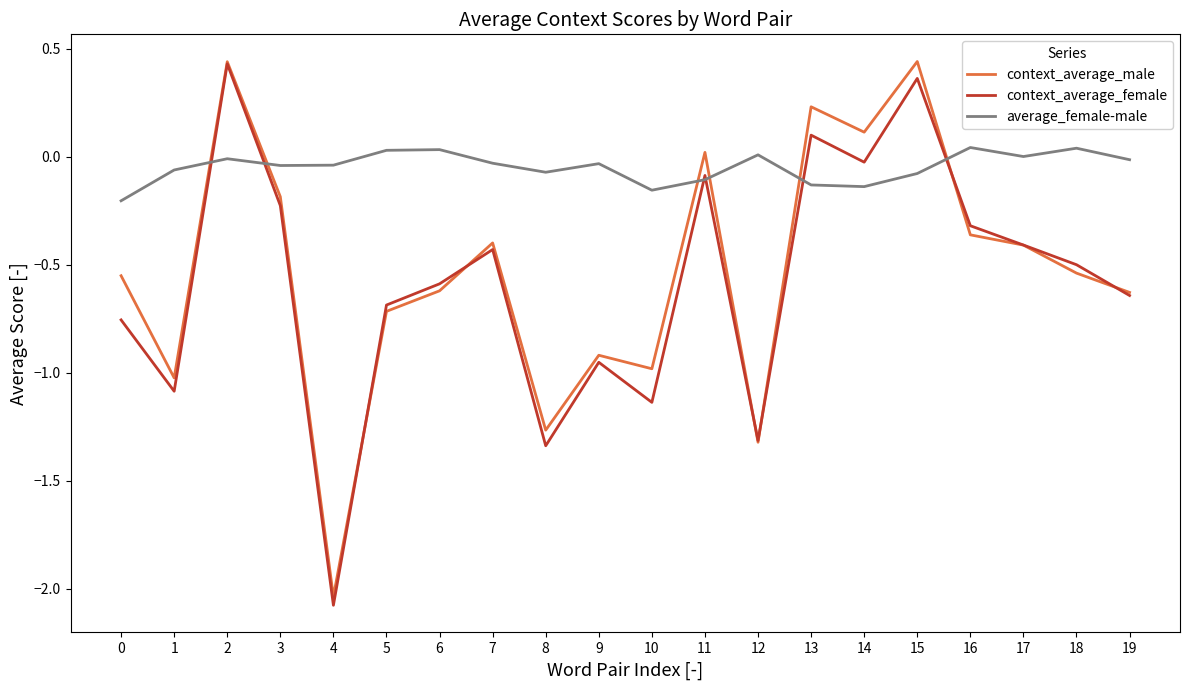

What is the smallest value displayed?

-2.1